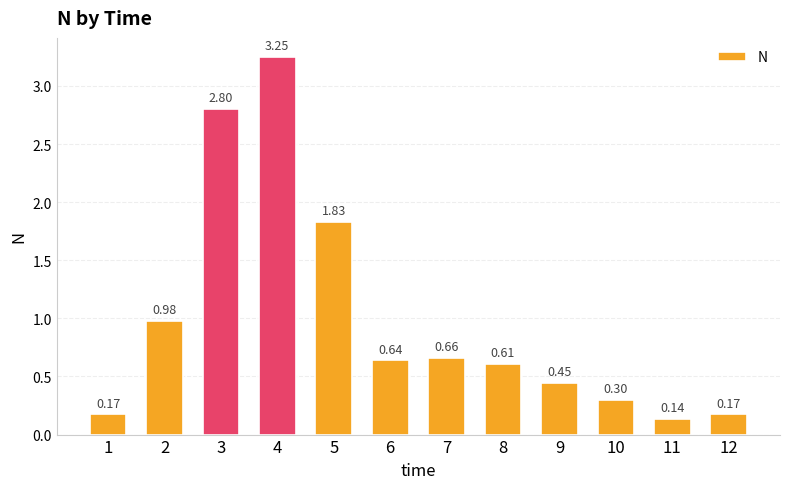

What is the difference between the values at 1 and 9?

0.3